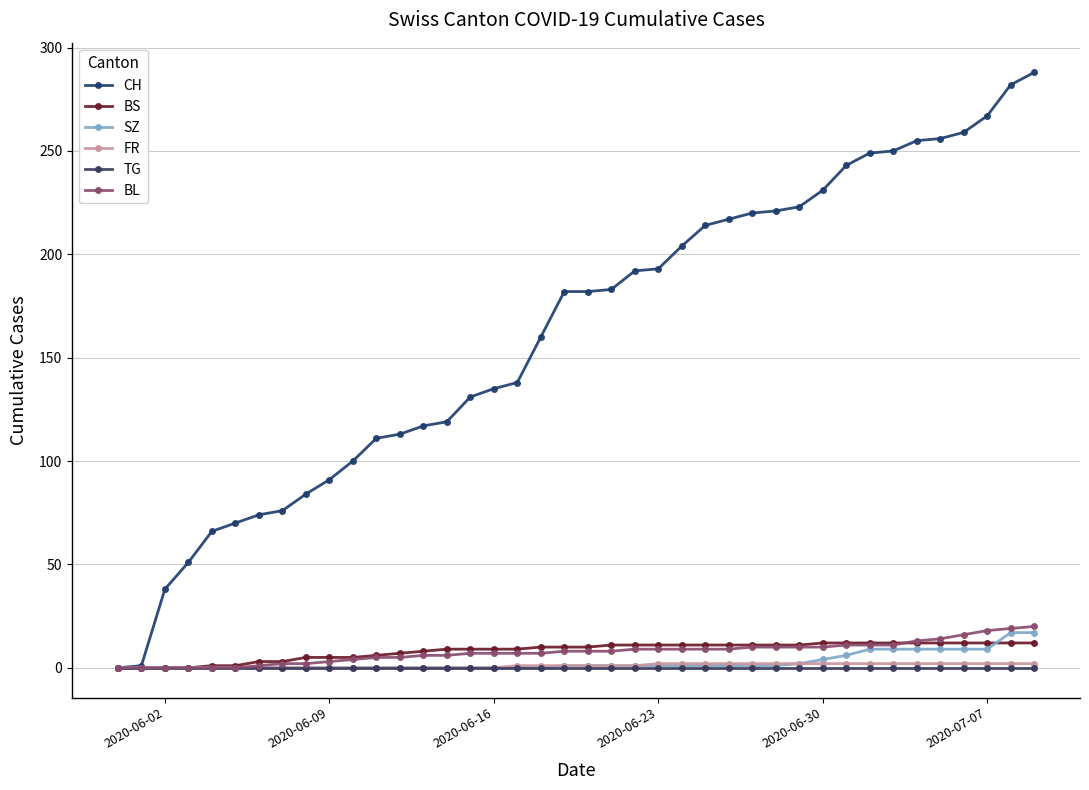

What is the average value of the BL series?

8